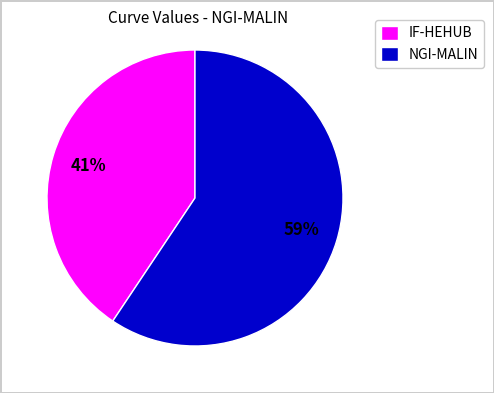

Do NGI-MALIN and IF-HEHUB together represent more than half of the pie?

Yes